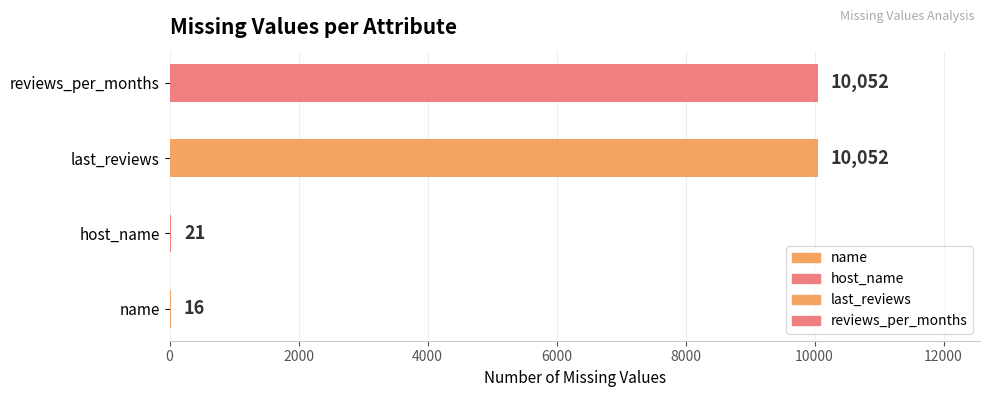

Reading bottom to top, what are all the values shown in this chart?

name=16	host_name=21	last_reviews=10052	reviews_per_months=10052